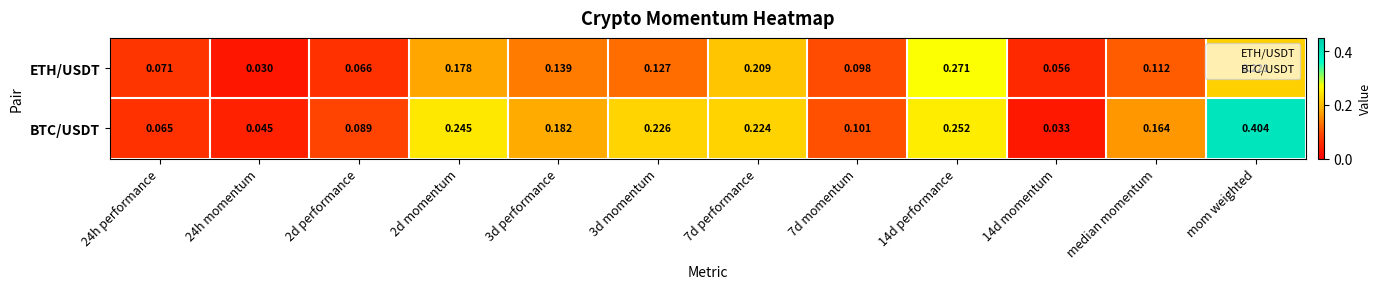

Between 24h performance and 14d momentum, which series saw the biggest shift?

BTC/USDT